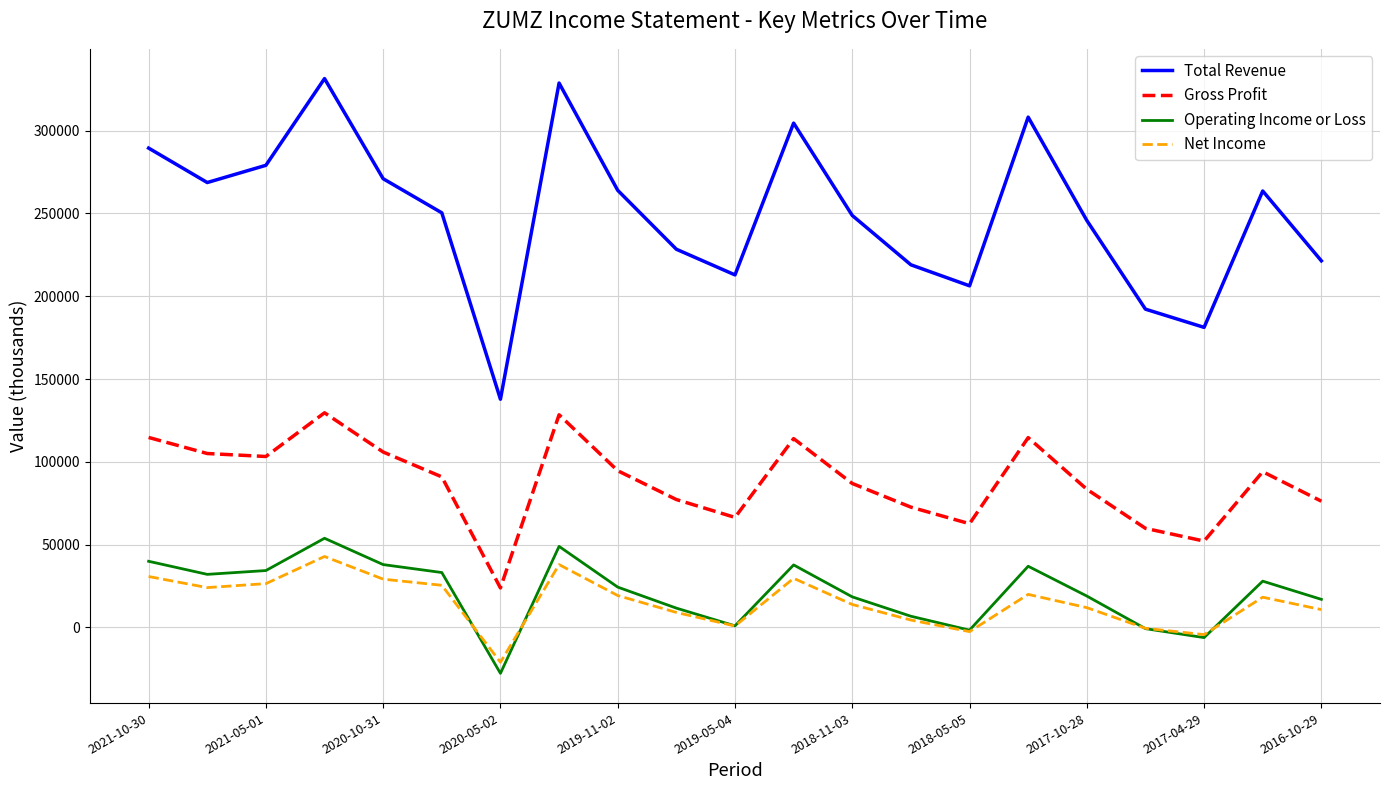

In Total Revenue, how many points are higher than both neighbors (excluding endpoints)?

5